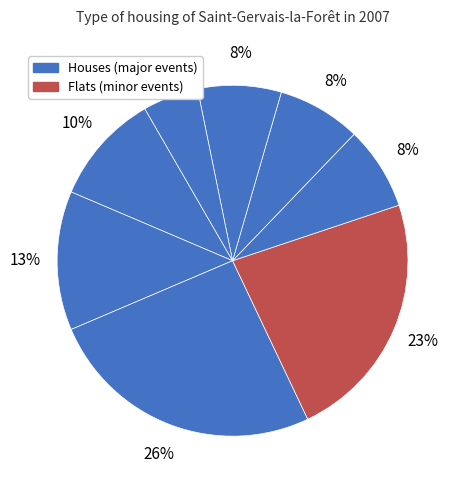

How many slices are in this pie chart?

8